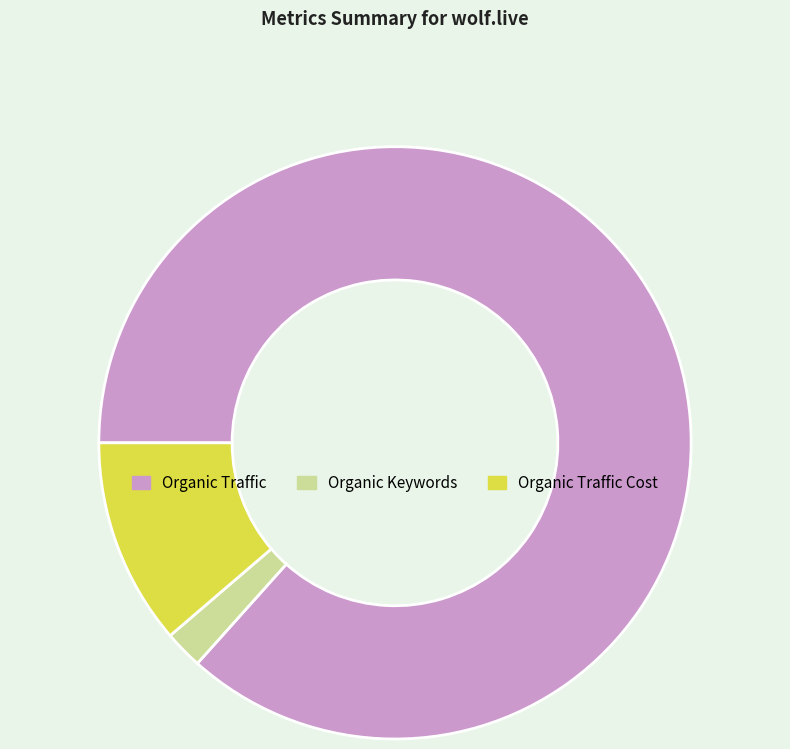

What is the smallest slice in the pie chart?

Organic Keywords